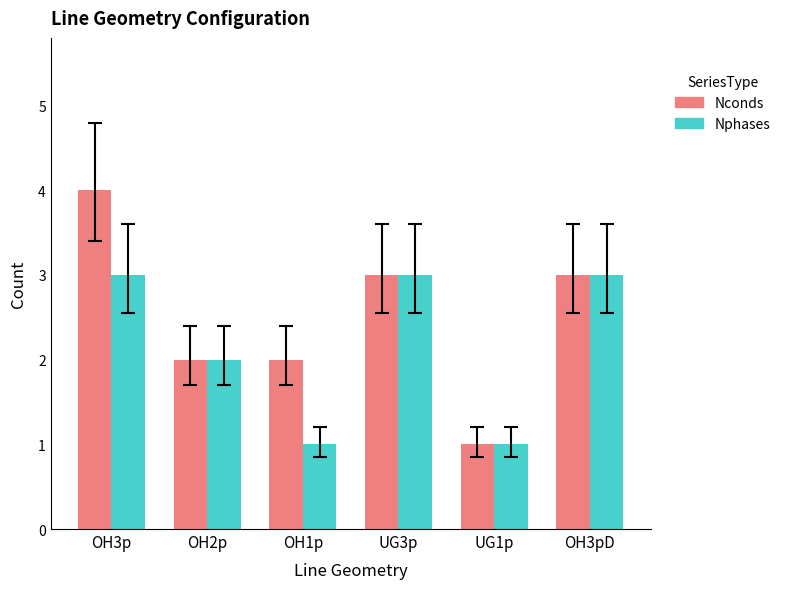

What is the maximum value for Nphases?

3